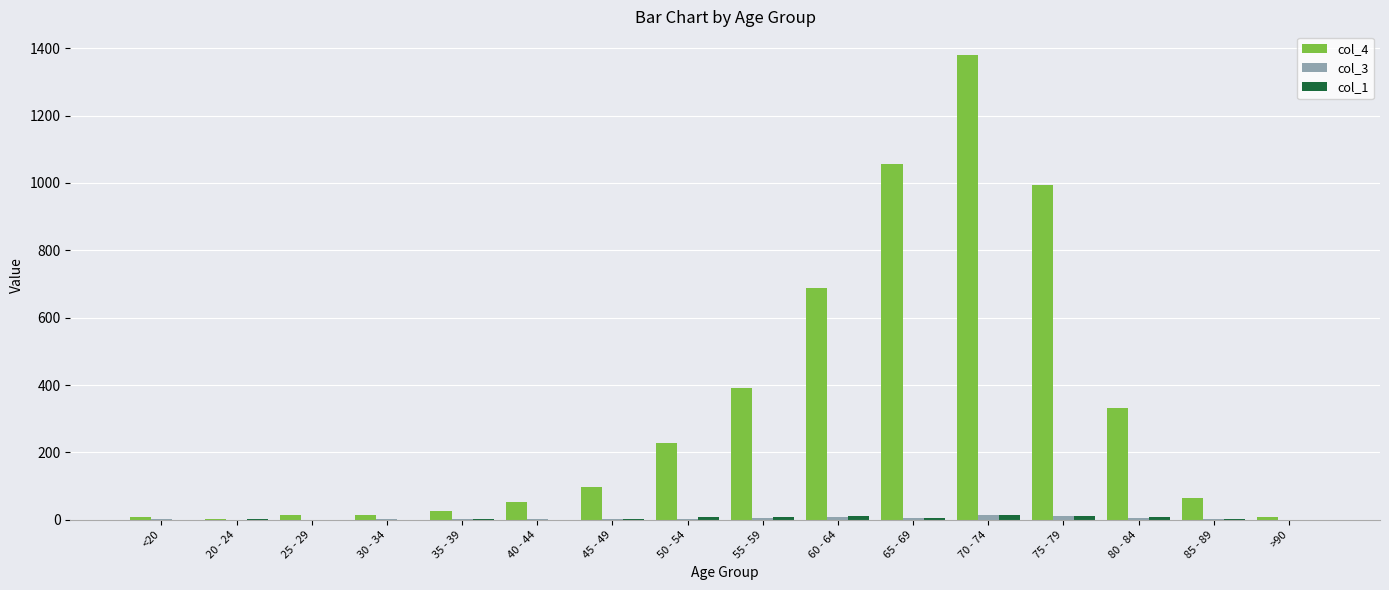

Which category has the highest value in the col_4 series?

70 - 74